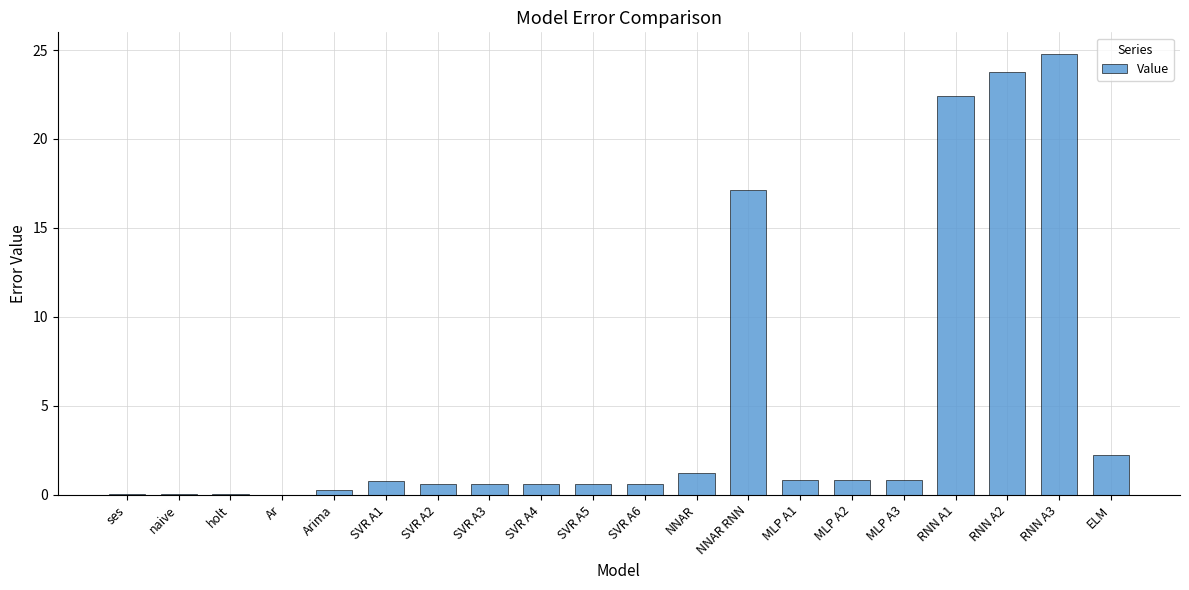

What is the change in value from SVR A6 to NNAR?

+0.7